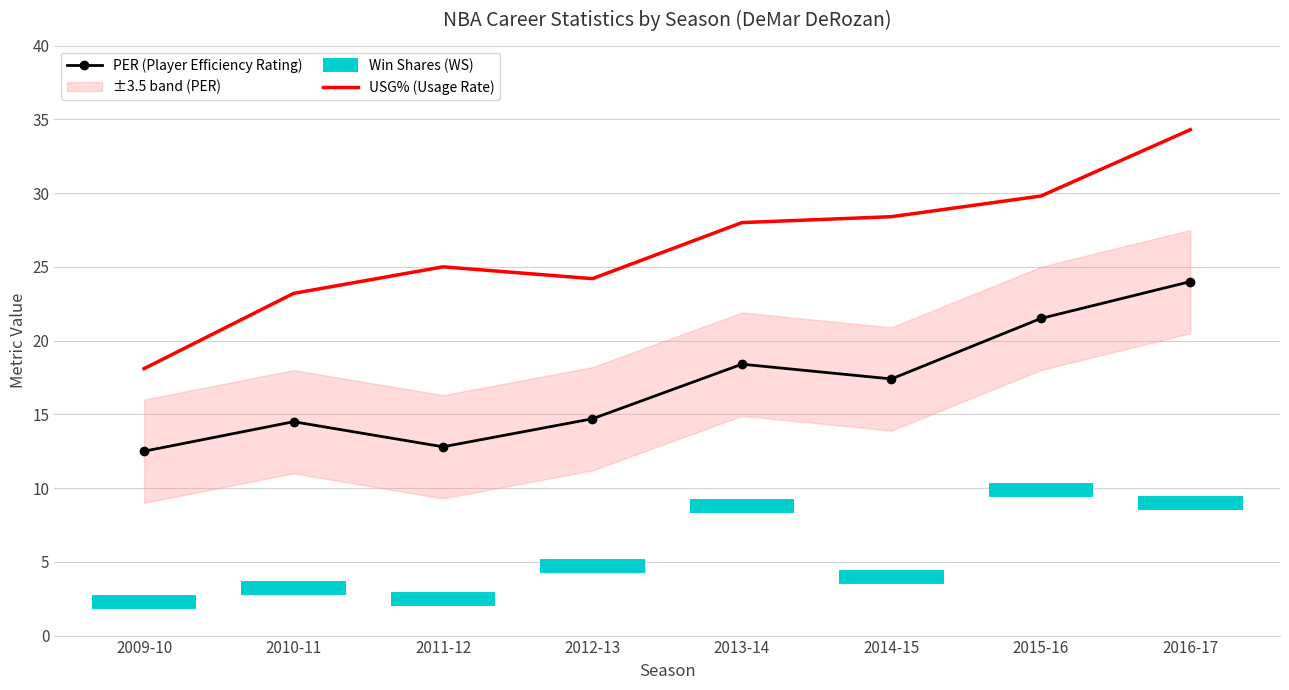

Which category has the highest value in the USG% (Usage Rate) series?

2016-17